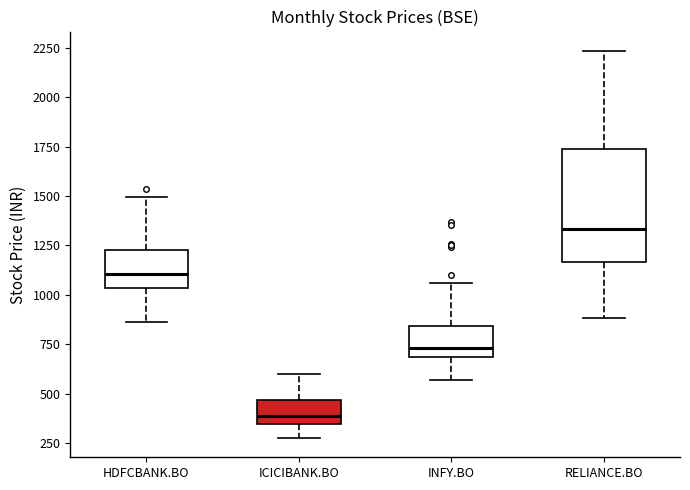

Which box has the highest median line?

RELIANCE.BO